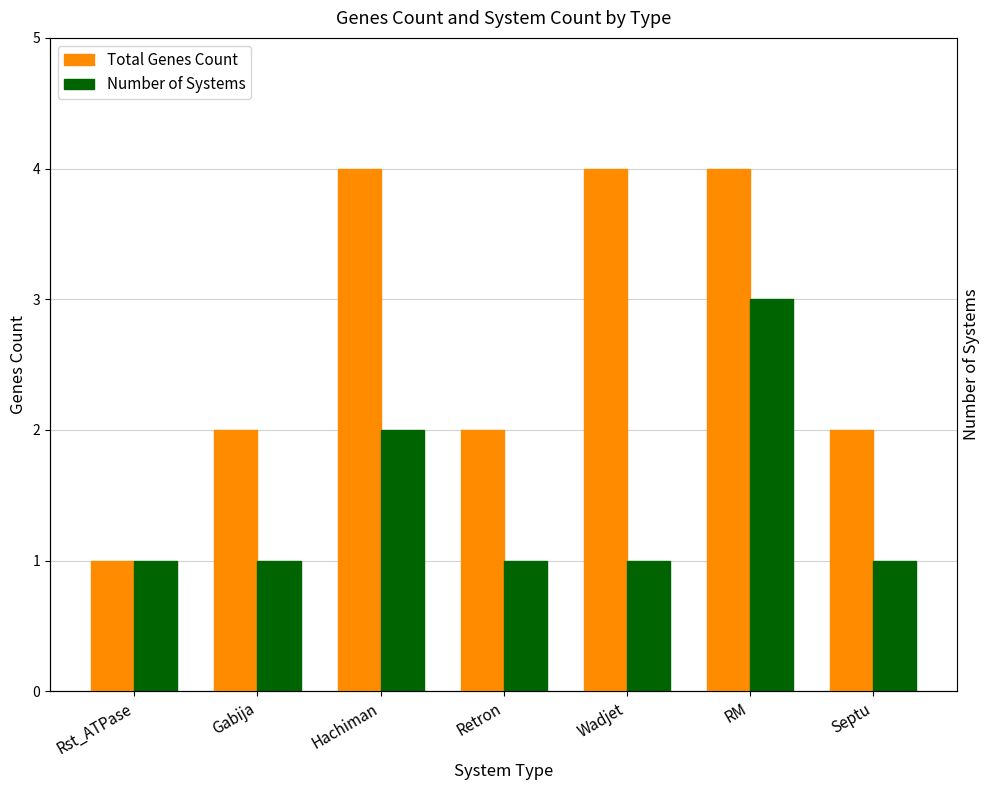

Reading left to right, list all the values displayed in this chart.

Total Genes Count: Rst_ATPase=1	Gabija=2	Hachiman=4	Retron=2	Wadjet=4	RM=4	Septu=2
Number of Systems: Rst_ATPase=1	Gabija=1	Hachiman=2	Retron=1	Wadjet=1	RM=3	Septu=1